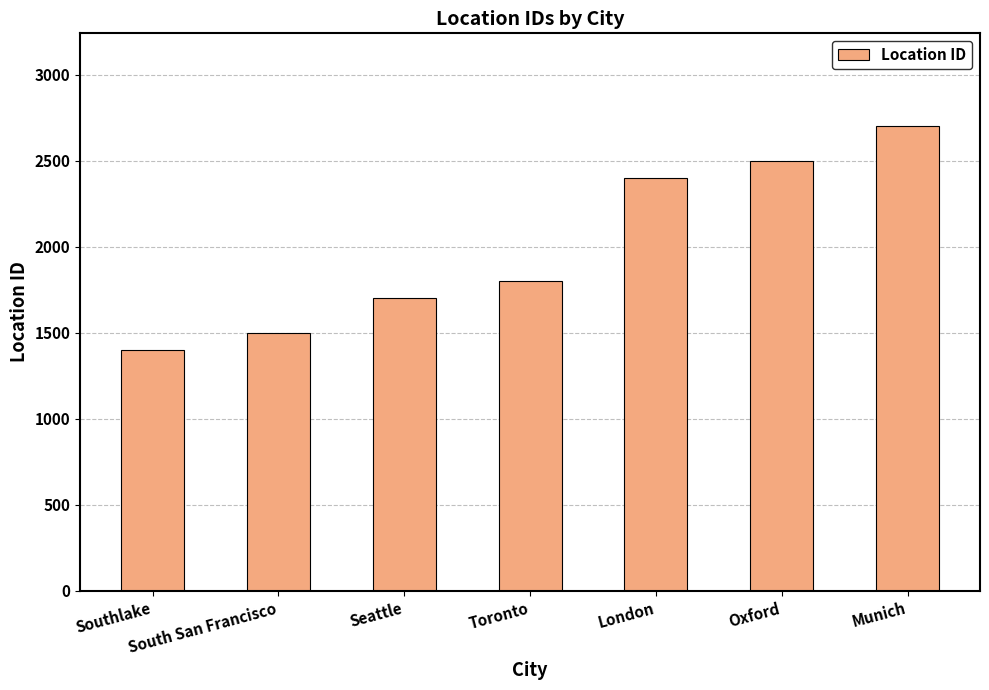

What position from the right is Southlake?

7